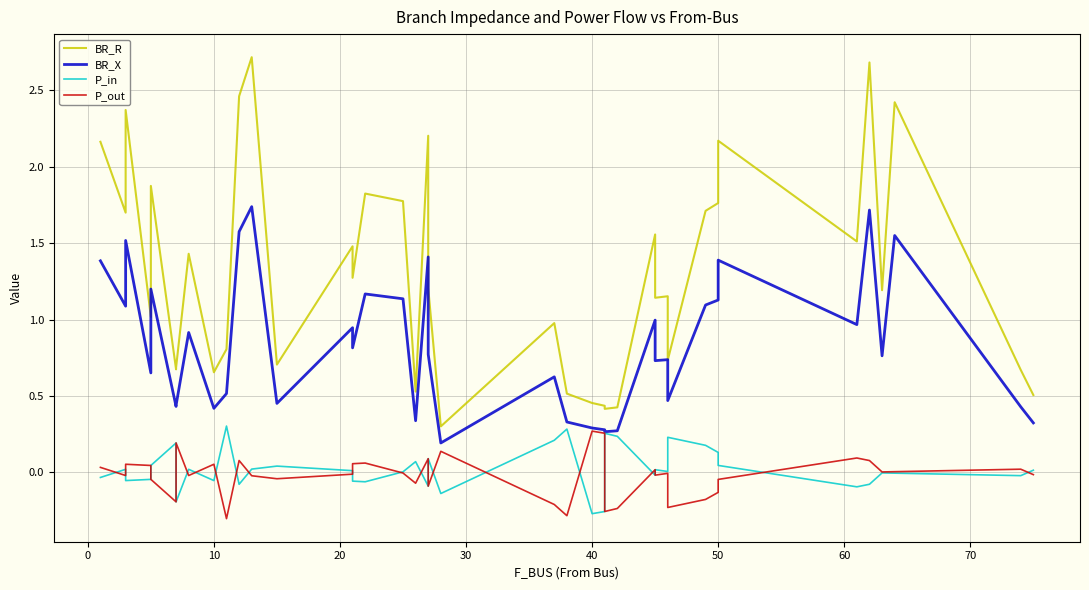

How many lines are shown in the chart?

4